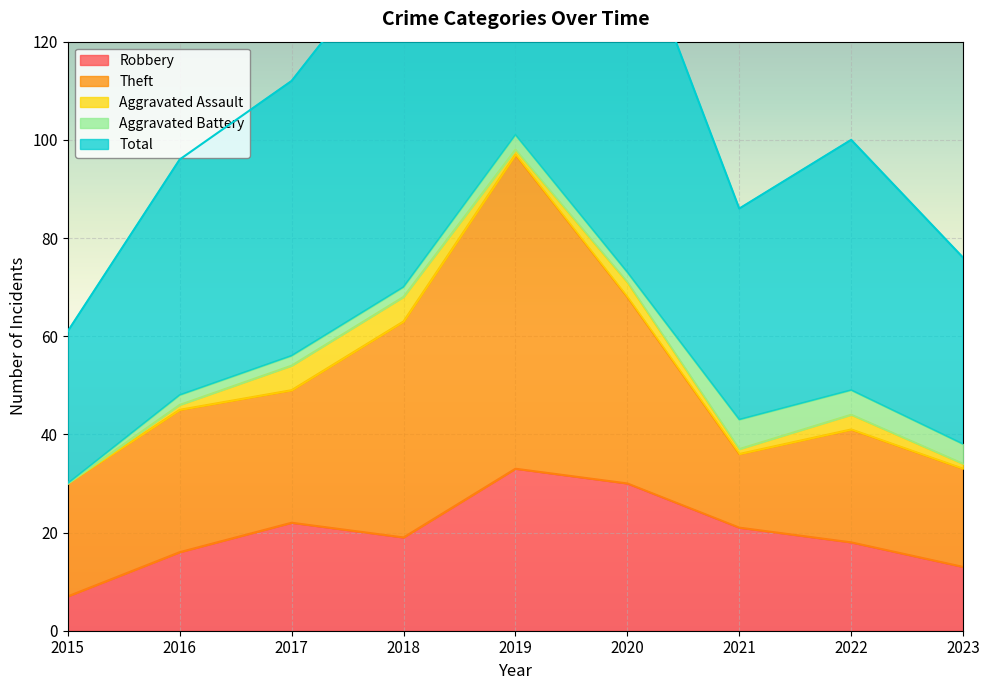

How many data points does each series have?

9